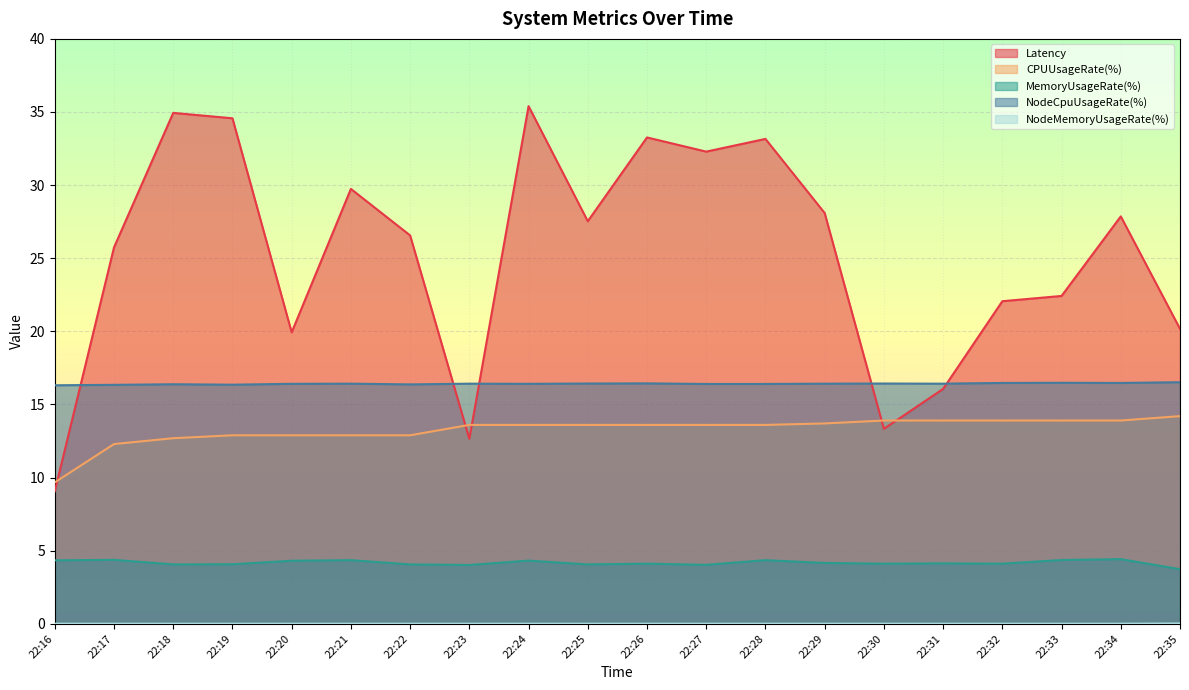

What is the difference between the CPUUsageRate(%) values at 22:26 and 22:19?

0.7